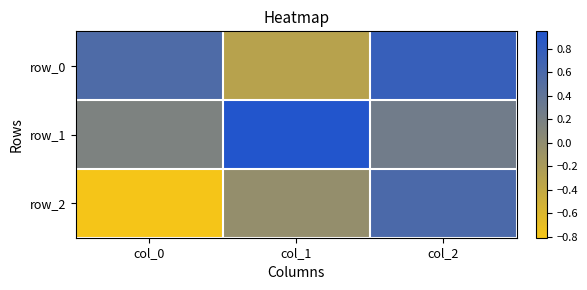

What is the total value across all series at col_0?

-0.1